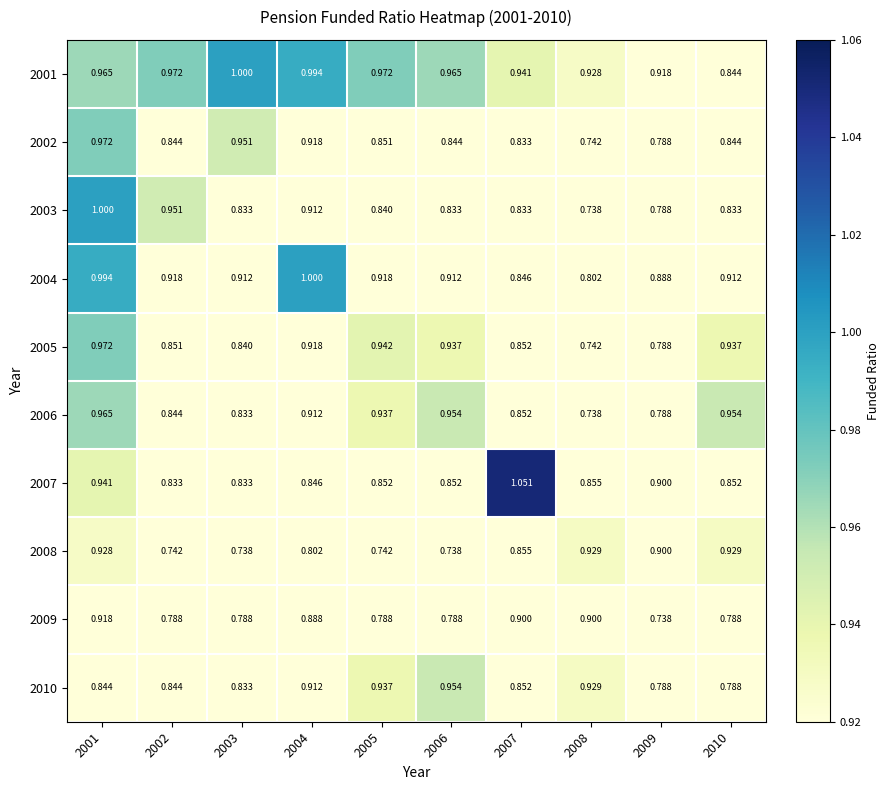

Is the value of 2006 at 2009 greater than the value of 2005 at 2002?

No